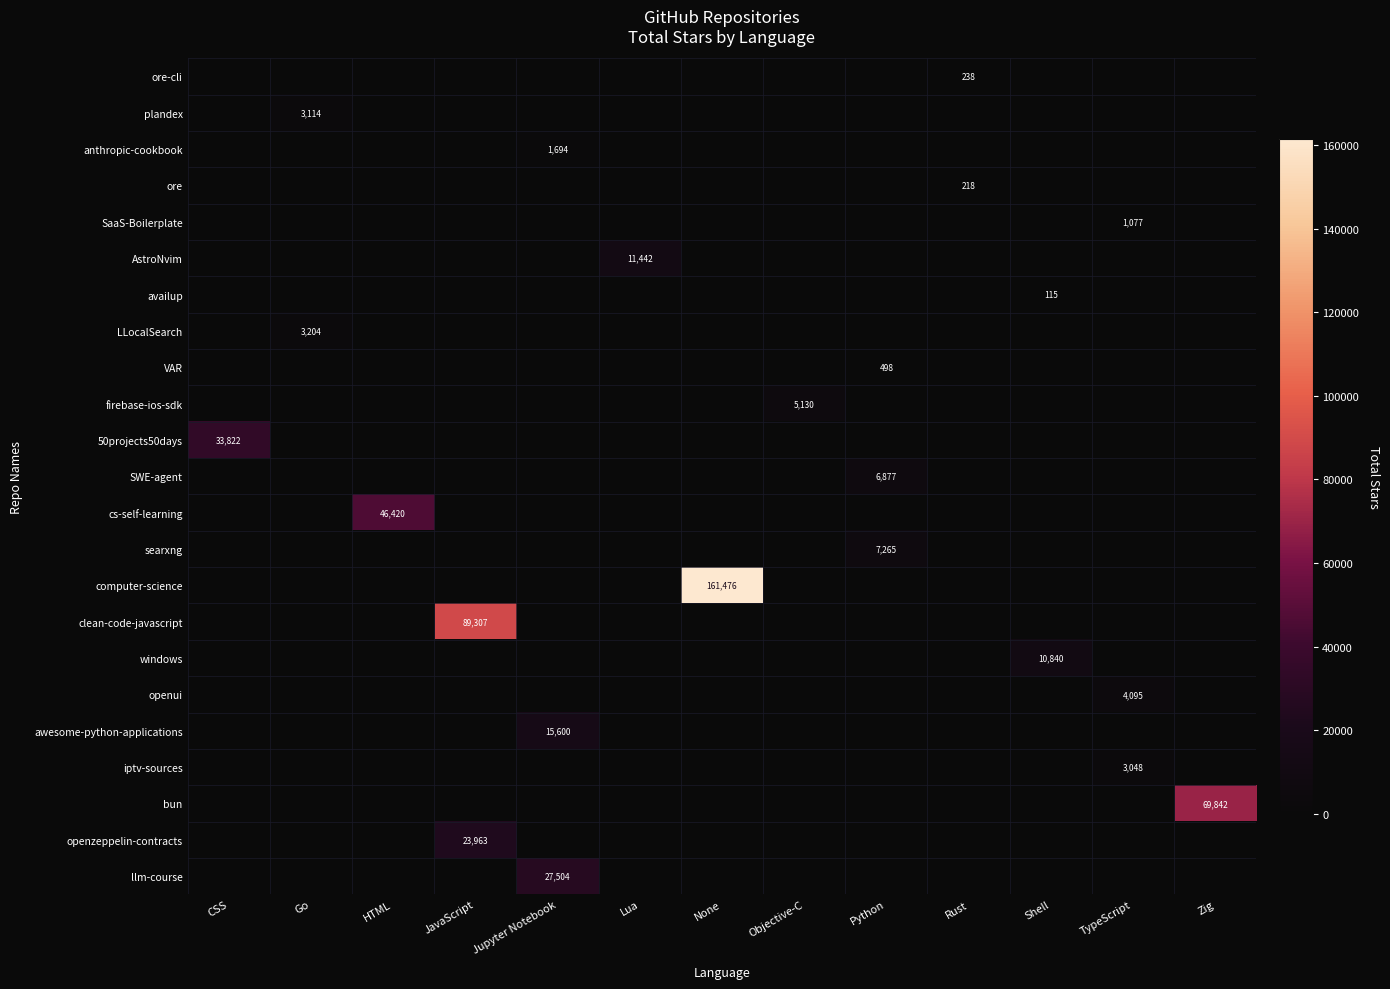

Which series has the largest total across all categories?

computer-science